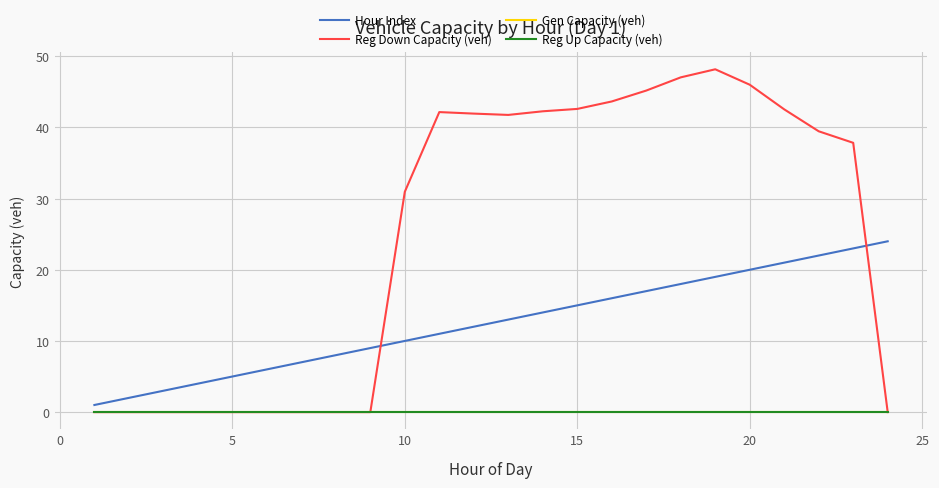

True or false: Reg Up Capacity (veh) and Hour Index cross at least once.

False